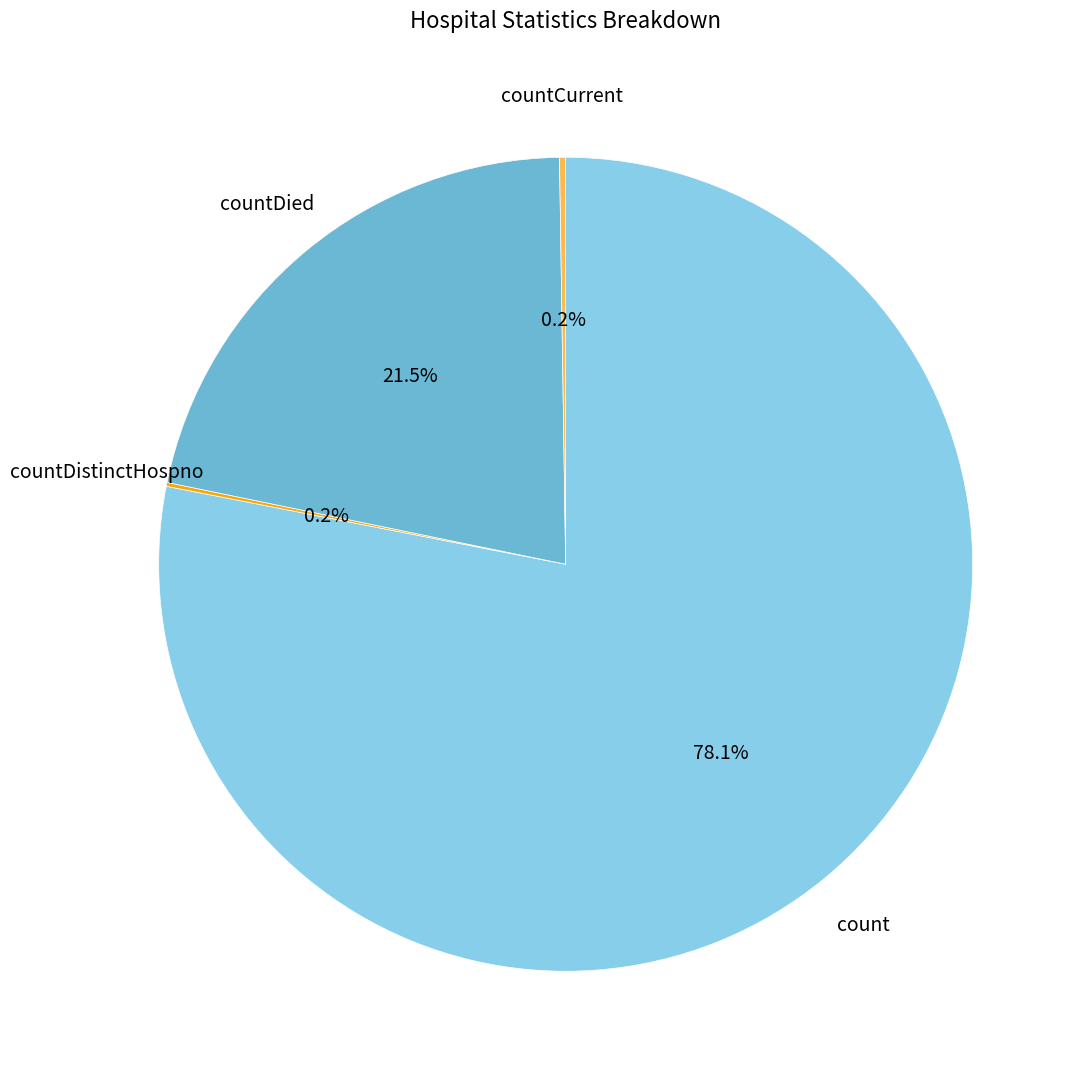

Does any single category account for the majority?

Yes